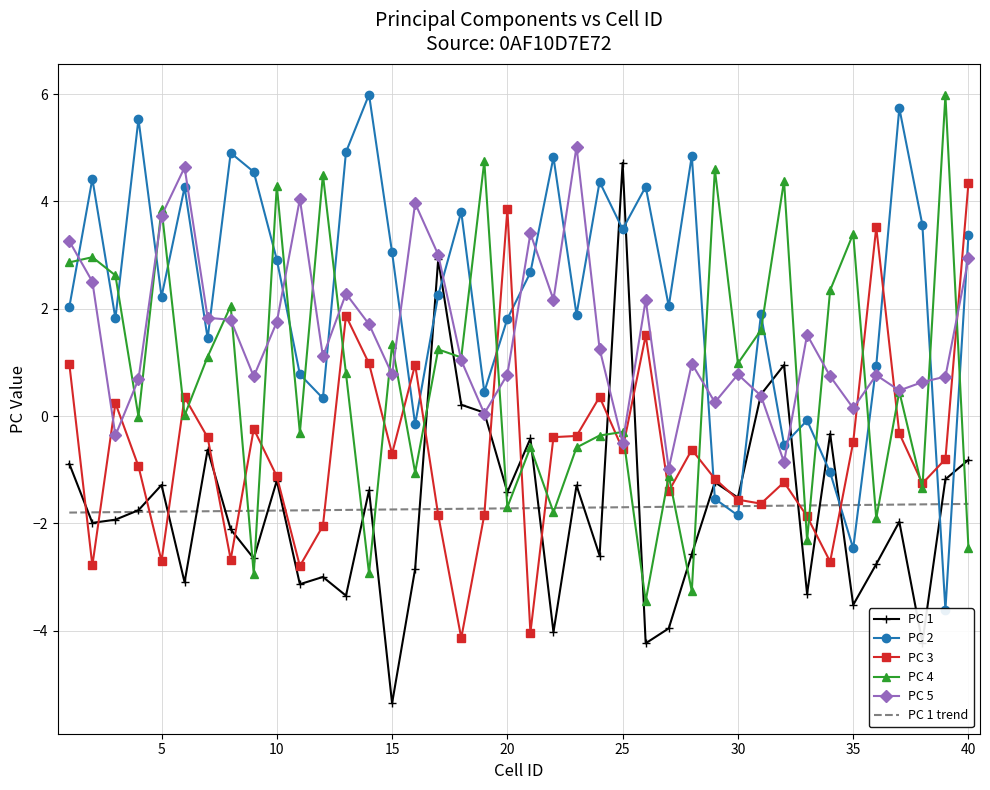

Where is the first local maximum for PC 1?

5